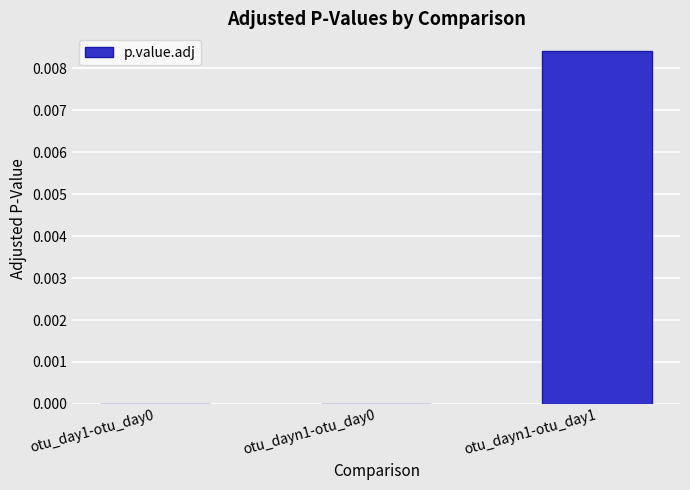

Count the number of categories in the chart.

3